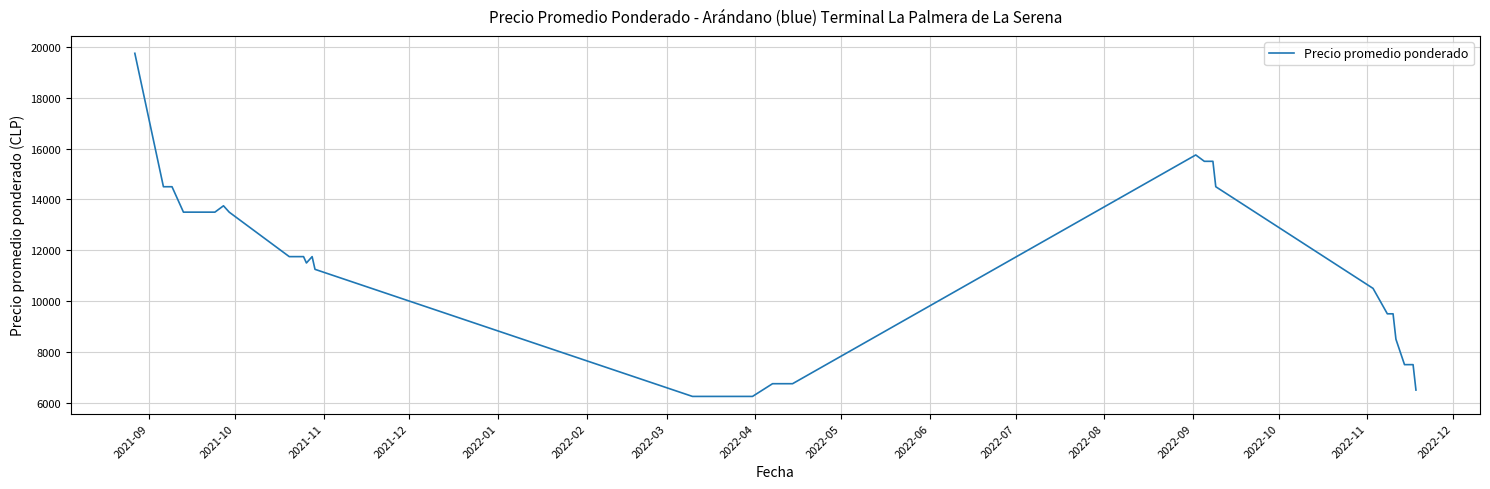

What is the minimum value shown in the chart?

6250